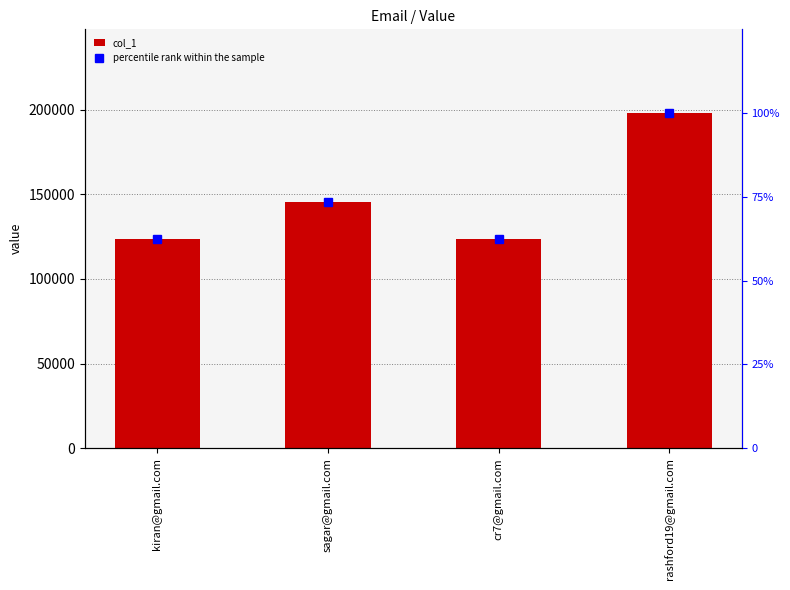

Which series has the largest total across all categories?

col_1